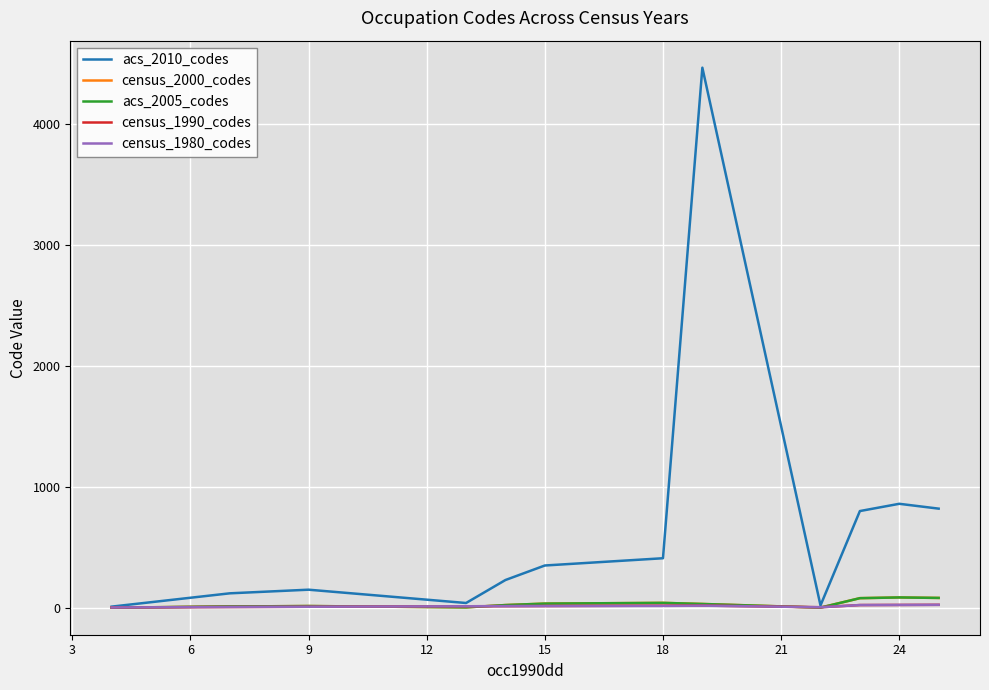

Reading left to right, extract all data points from this chart.

acs_2010_codes: 10	120	135	150	40	230	350	410	4465	20	800	860	820
census_2000_codes: 1	12	13	15	4	23	35	41	32	2	80	86	82
acs_2005_codes: 1	12	13	15	4	23	35	41	32	2	80	86	82
census_1990_codes: 3	7	8	9	13	14	15	18	19	5	23	24	25
census_1980_codes: 3	7	8	9	13	14	15	16	18	5	23	24	25